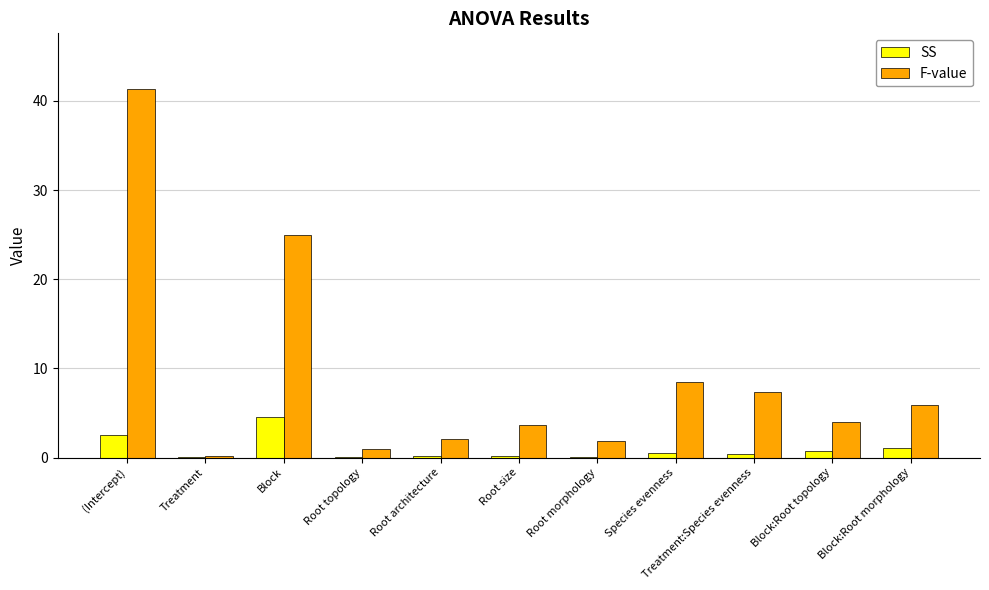

Between Treatment and Treatment:Species evenness, which series saw the biggest shift?

F-value